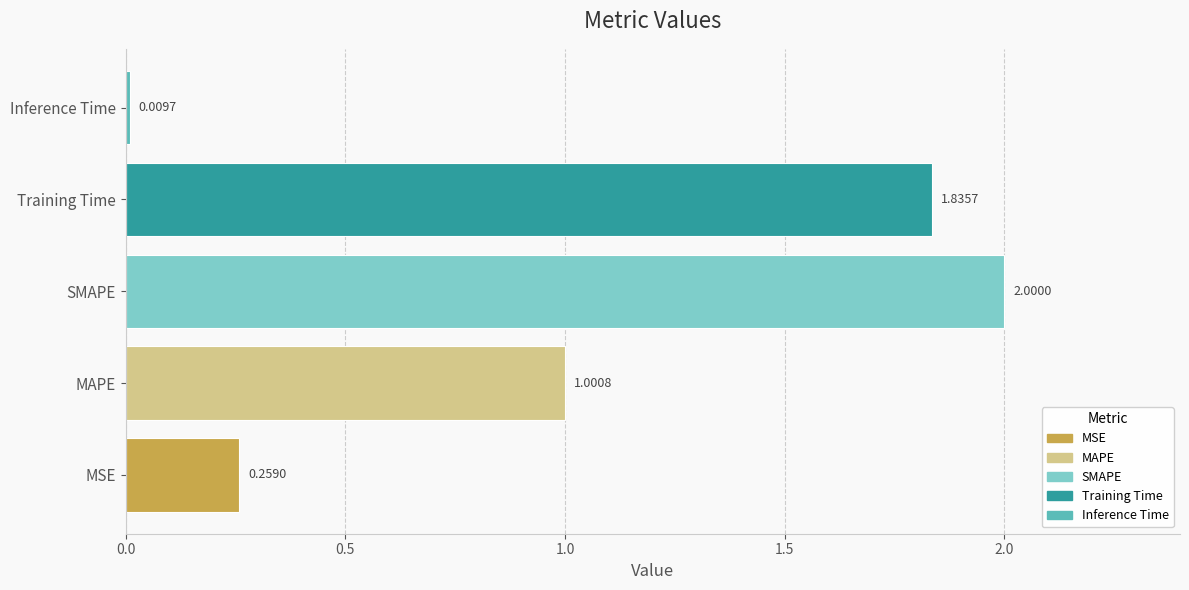

Which label corresponds to the largest value in the chart?

SMAPE